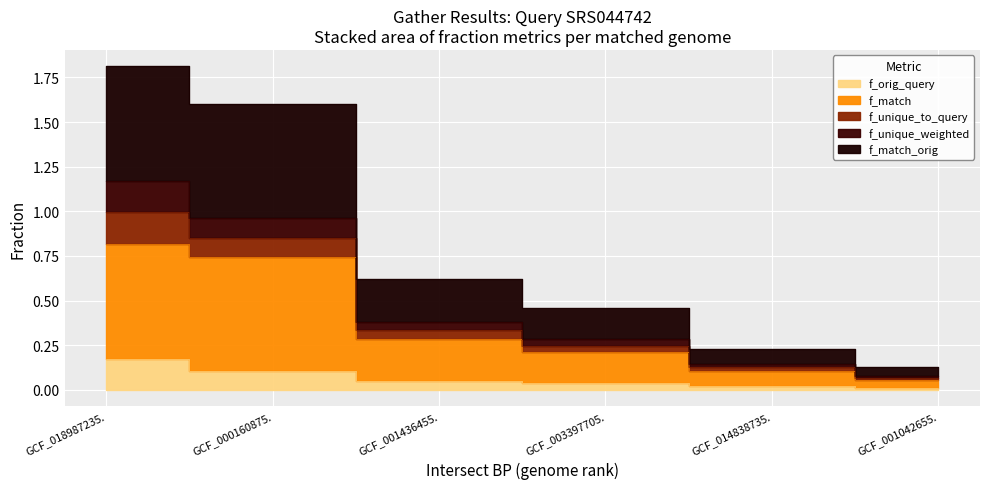

What is the highest value of the f_orig_query series?

0.2